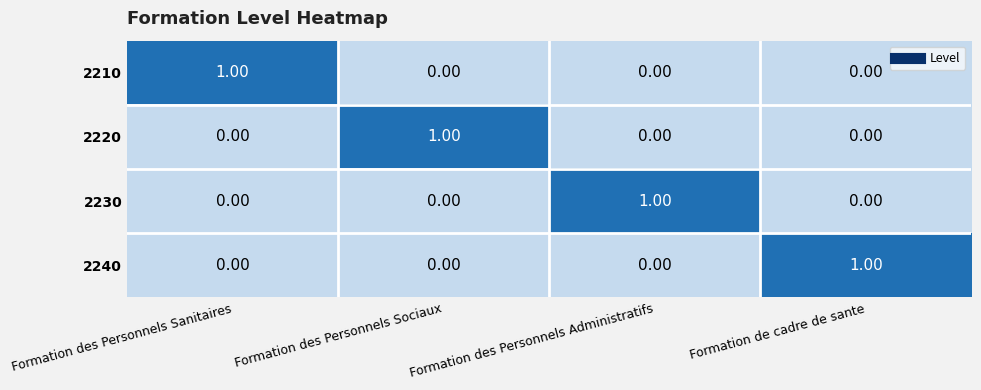

What is the total value across all series at Formation de cadre de sante?

1